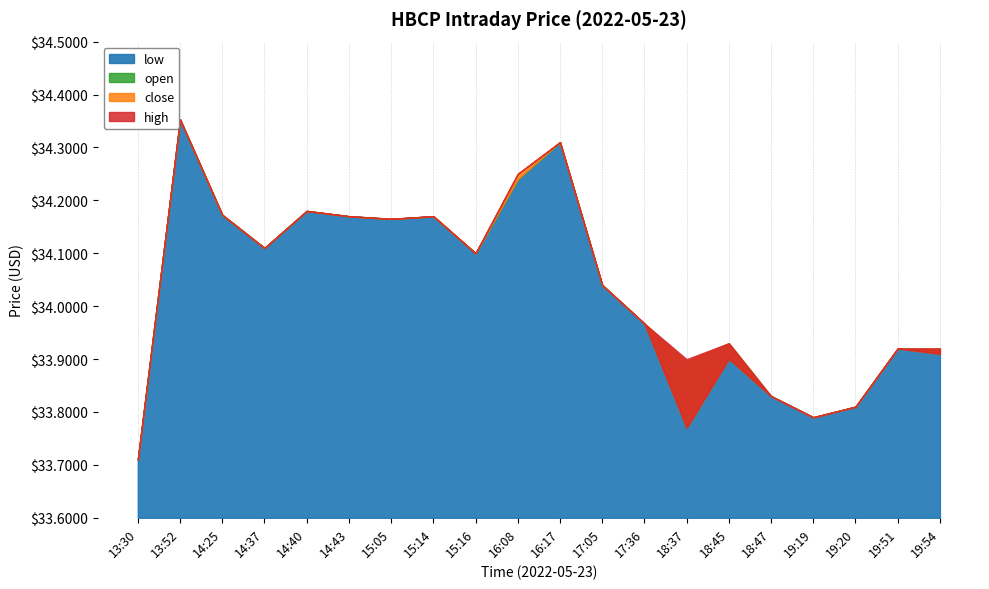

True or false: open has a value of 22.8 at 19:20.

False